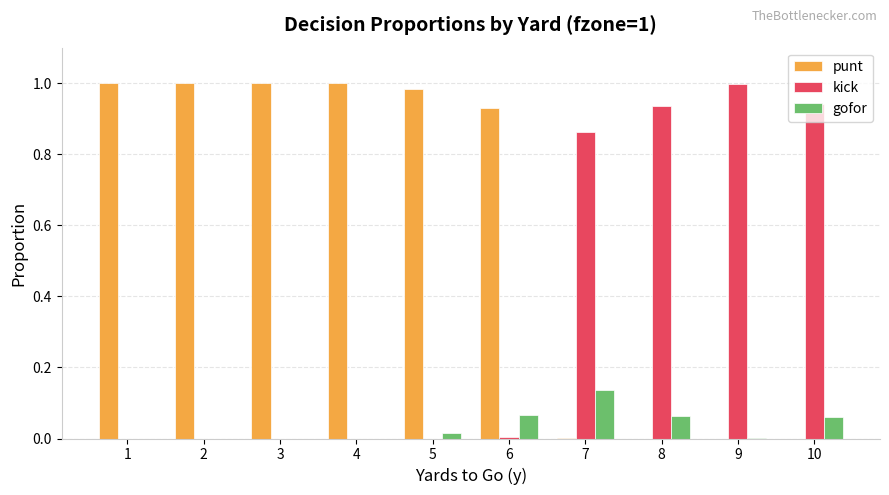

Which series has the largest total across all categories?

punt